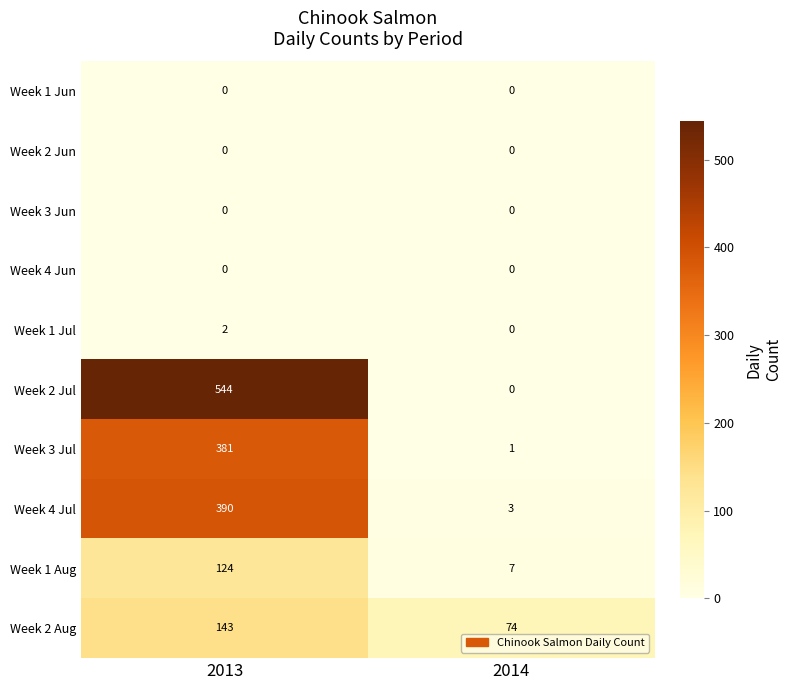

At which label is Week 4 Jul closest to 196?

2014